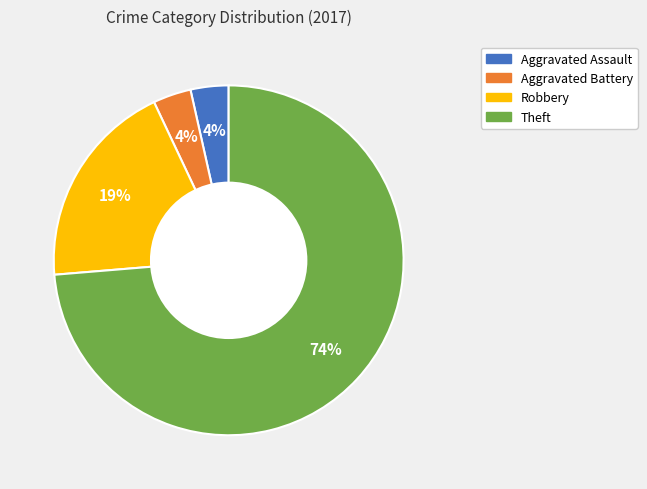

The Robbery slice represents 10% of the pie. True or false?

False